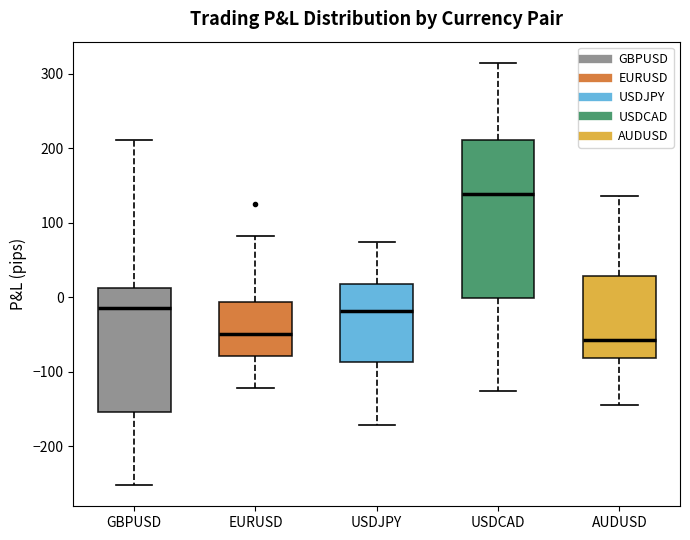

Reading left to right, read every box against the y-axis: the position of its median line, the range the box covers, and the ends of its whiskers. The values are not printed on the chart, so give them approximately, as read against the axis.

GBPUSD: median -10, box -150 to 10, whiskers -250 to 210
EURUSD: median -50, box -80 to -10, whiskers -120 to 80
USDJPY: median -20, box -90 to 20, whiskers -170 to 70
USDCAD: median 140, box 0 to 210, whiskers -130 to 320
AUDUSD: median -60, box -80 to 30, whiskers -140 to 140